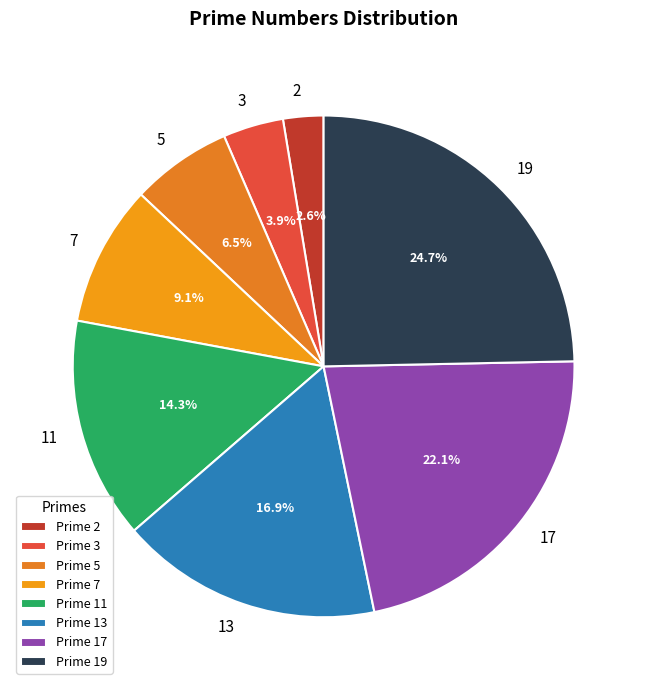

Which category has the smallest portion of the pie?

2